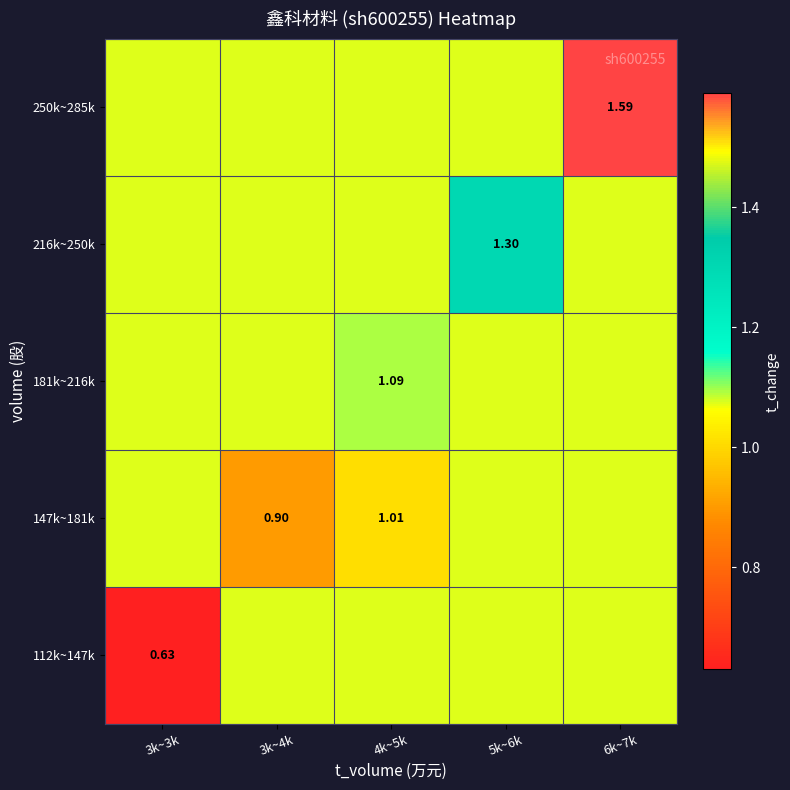

Between 6k~7k and 3k~3k, which is larger?

6k~7k